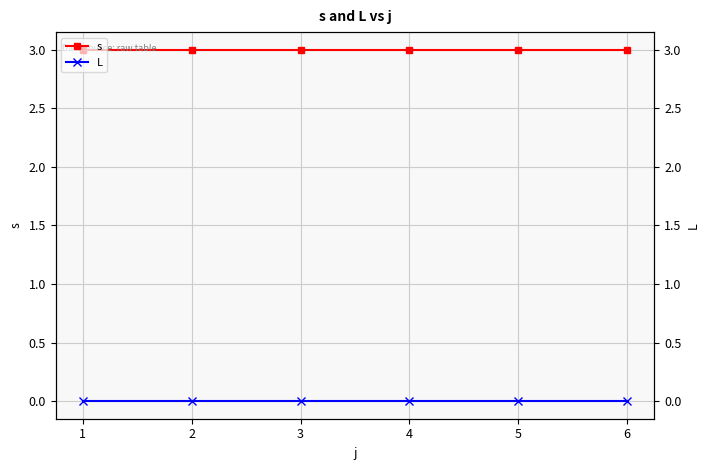

Is it true that s equals 5 at 3?

False